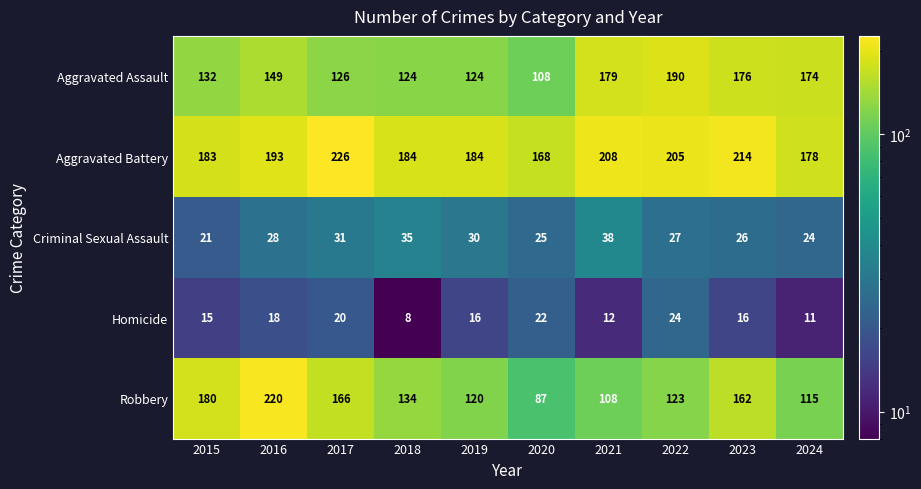

What is the difference between the second highest and minimum values in the Robbery series?

93